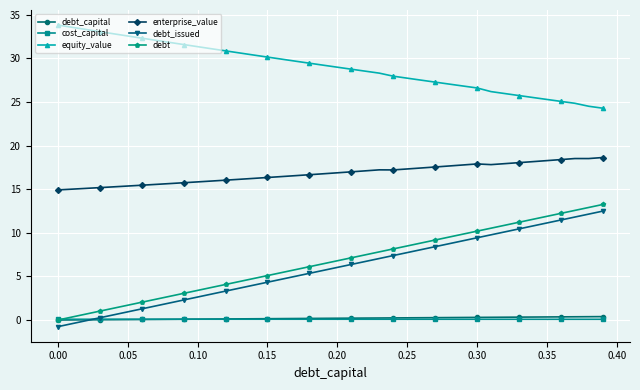

What is the maximum value shown in the chart?

33.8